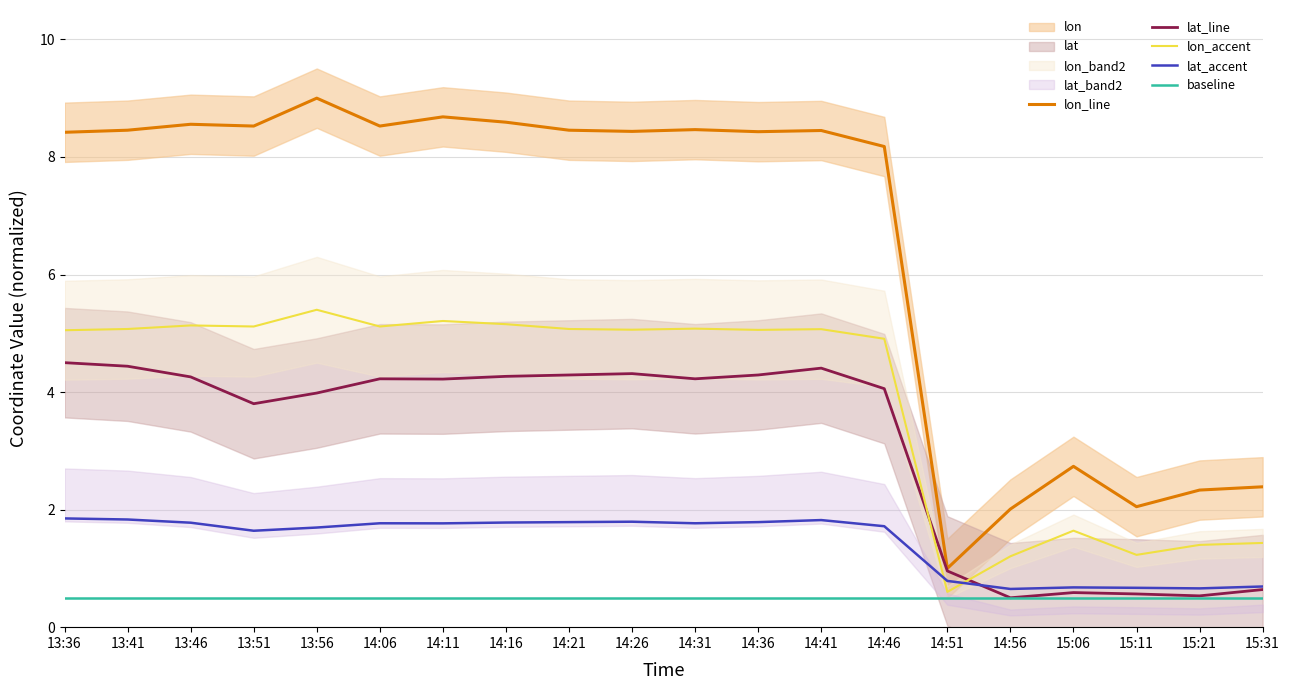

Which series has the widest spread of values?

lon_line